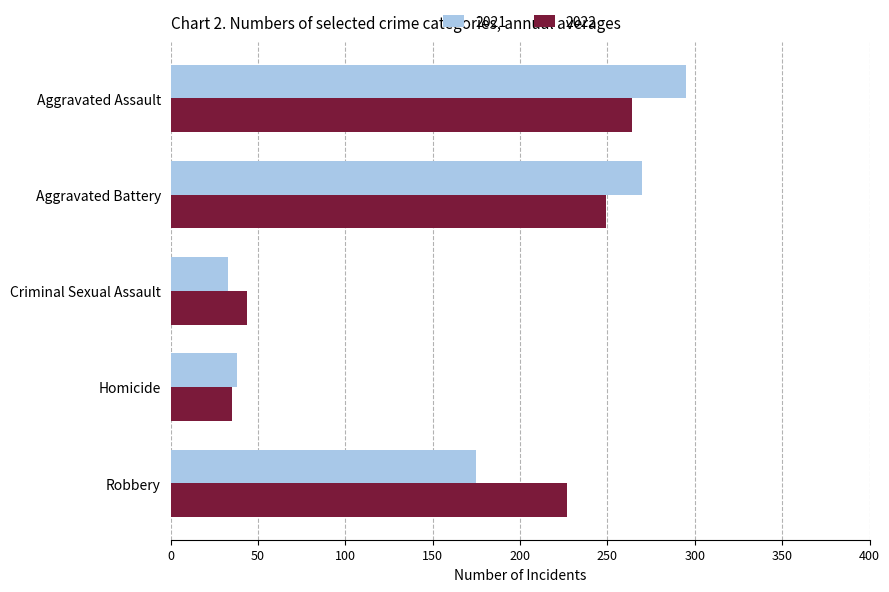

True or false: 2021 has a value of 270 at Aggravated Battery.

True